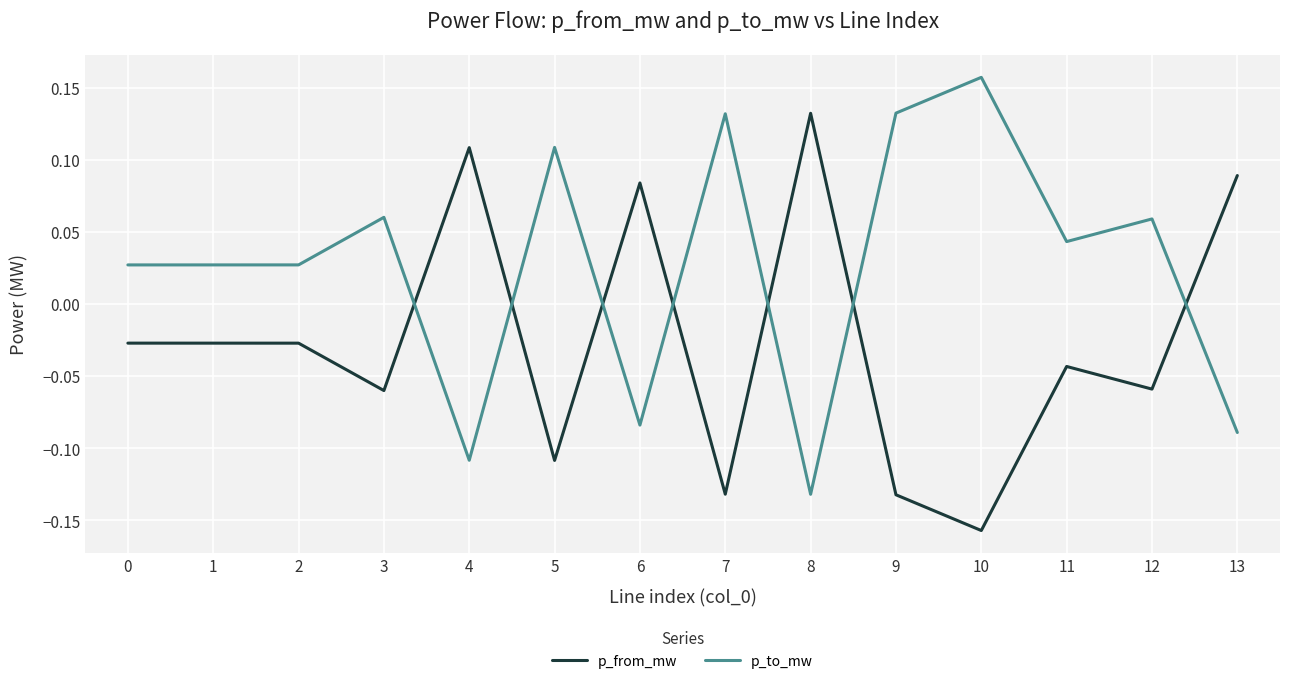

What is the sum of all p_to_mw values?

0.4